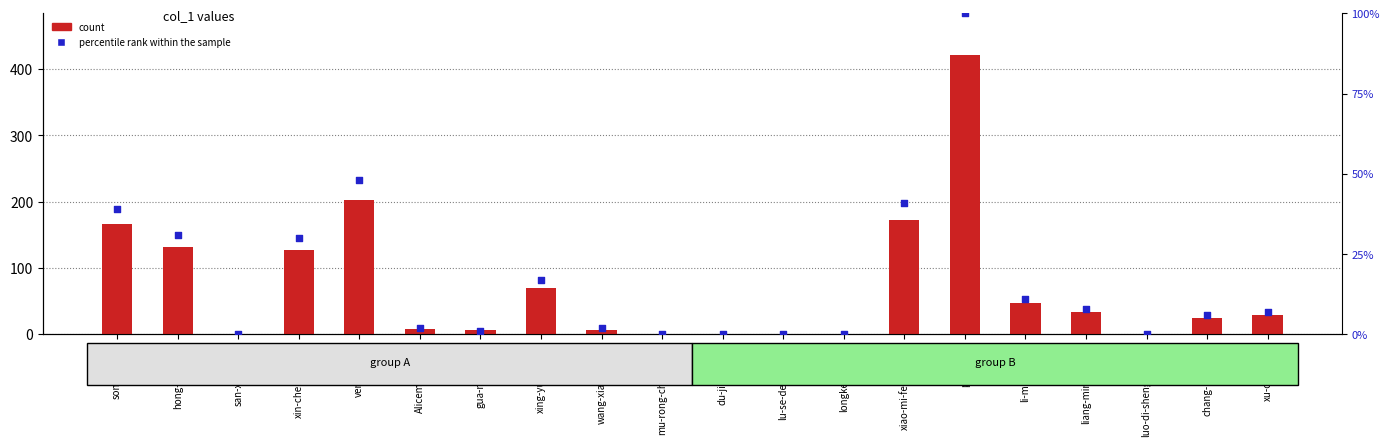

At how many categories does at least one series exceed 372?

1